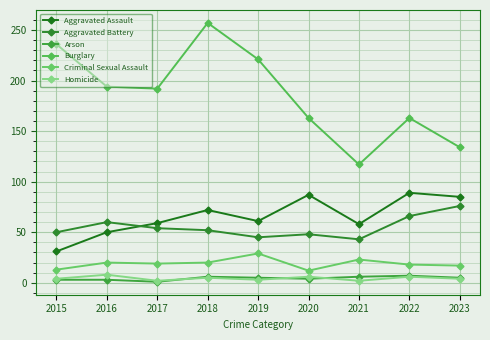

What is the difference between the highest and lowest values at 2016?

191